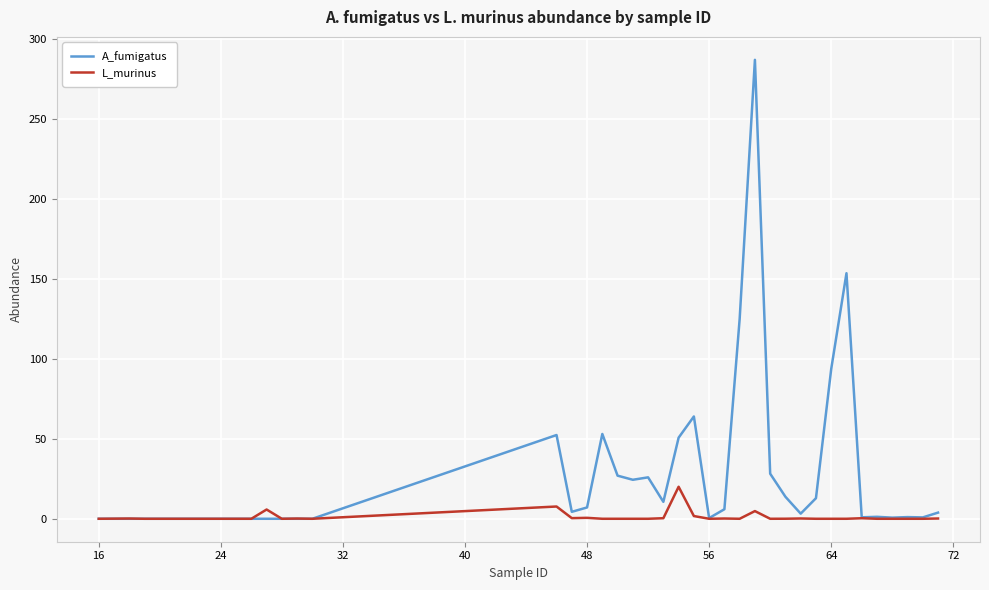

Which series has the largest total across all categories?

A_fumigatus